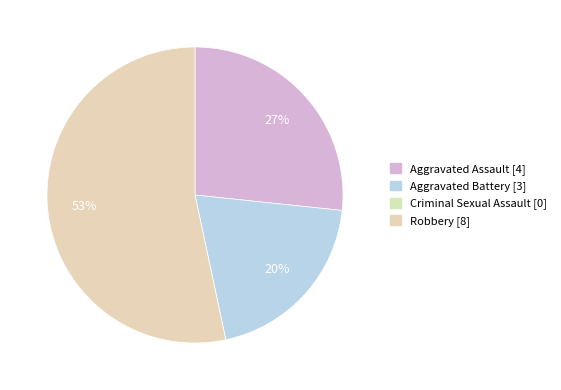

What is the total percentage of Aggravated Battery and Criminal Sexual Assault?

20.0%